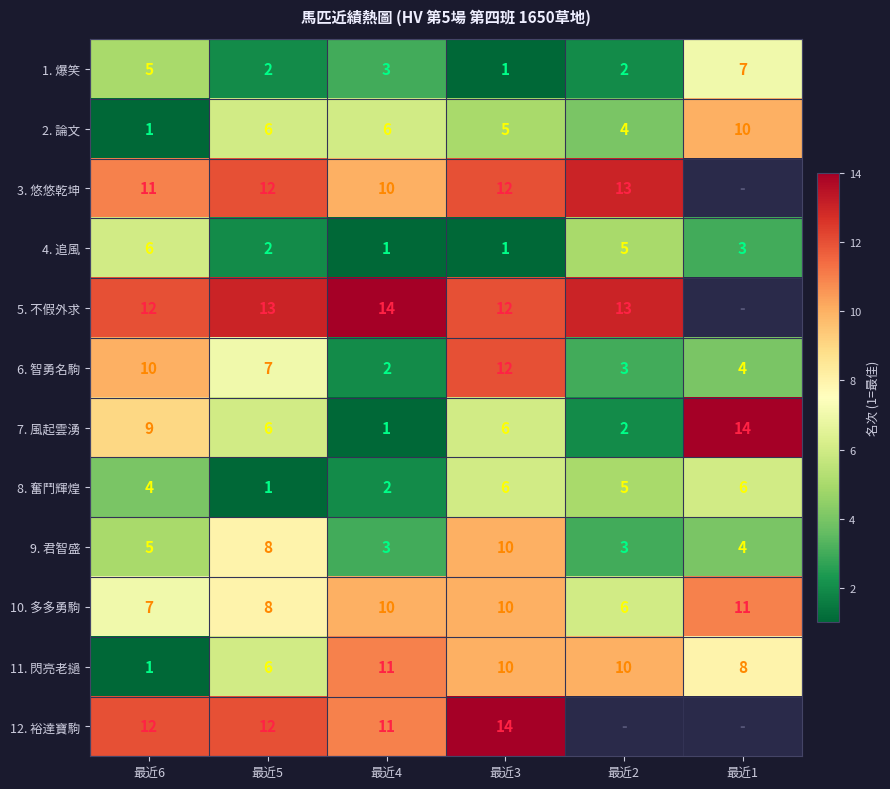

What is the difference between the highest and lowest values at 最近2?

11.0